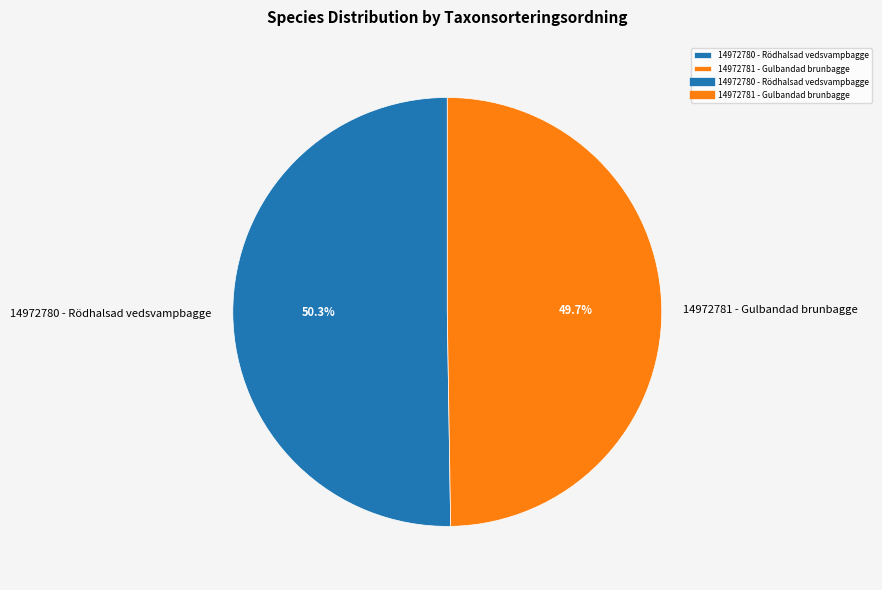

Combined, what portion of the pie is 14972780 - Rödhalsad vedsvampbagge and 14972781 - Gulbandad brunbagge?

100.0%